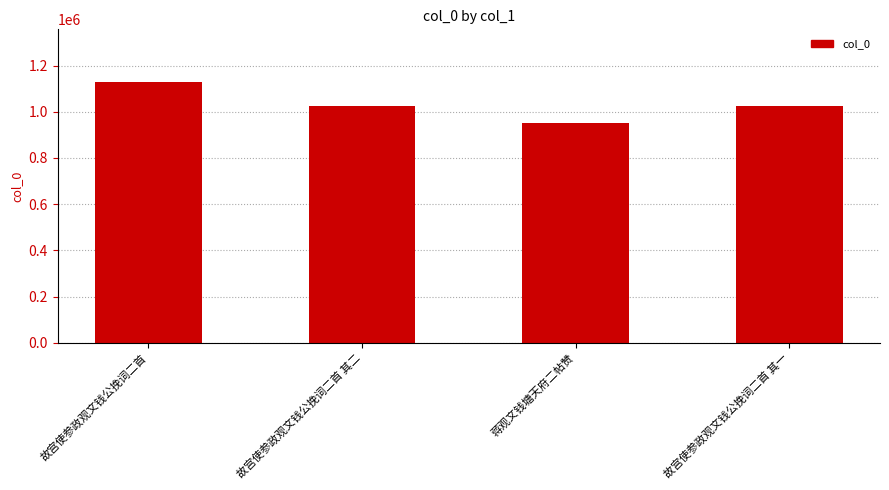

Read the value at 故宫使参政观文钱公挽词二首 其一, to the nearest 10.

1025440